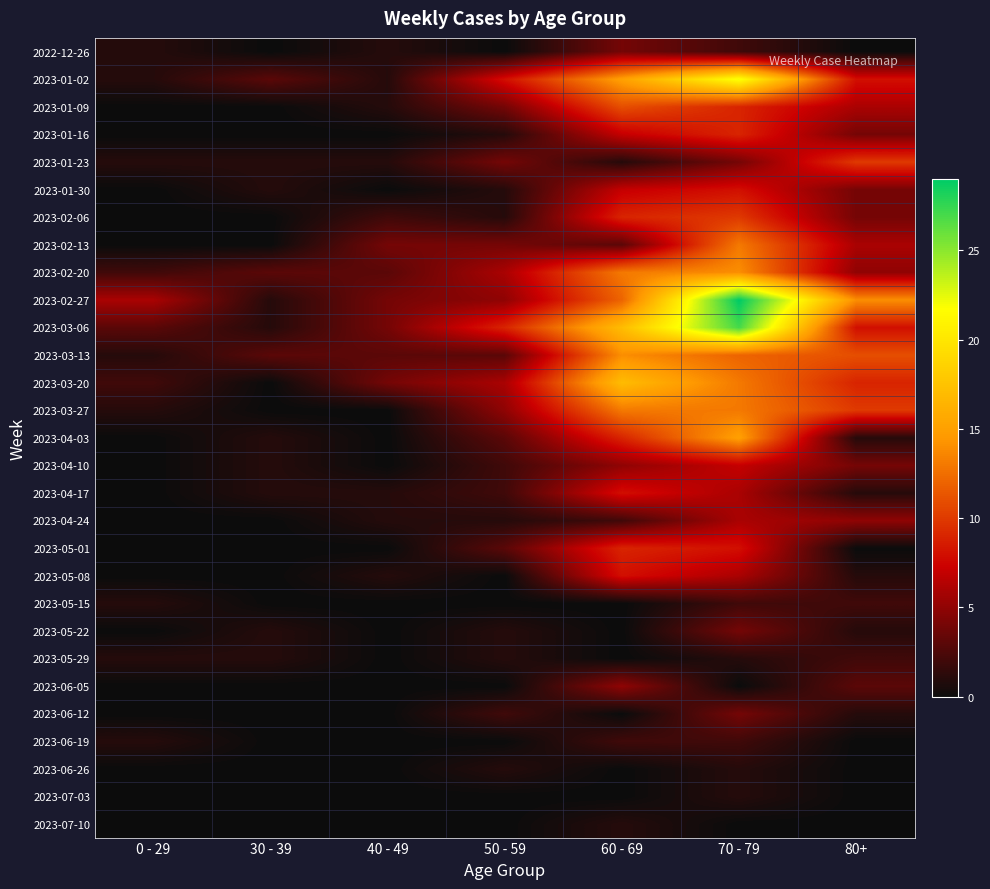

Reading right to left, transcribe all the data shown in this chart.

2022-12-26: 80+=0	70 - 79=2	60 - 69=4	50 - 59=0	40 - 49=1	30 - 39=0	0 - 29=1
2023-01-02: 80+=8	70 - 79=22	60 - 69=15	50 - 59=8	40 - 49=1	30 - 39=3	0 - 29=1
2023-01-09: 80+=6	70 - 79=9	60 - 69=11	50 - 59=4	40 - 49=1	30 - 39=0	0 - 29=0
2023-01-16: 80+=4	70 - 79=9	60 - 69=7	50 - 59=1	40 - 49=0	30 - 39=0	0 - 29=0
2023-01-23: 80+=10	70 - 79=4	60 - 69=1	50 - 59=4	40 - 49=1	30 - 39=1	0 - 29=1
2023-01-30: 80+=4	70 - 79=8	60 - 69=7	50 - 59=1	40 - 49=0	30 - 39=1	0 - 29=0
2023-02-06: 80+=4	70 - 79=10	60 - 69=9	50 - 59=1	40 - 49=2	30 - 39=0	0 - 29=0
2023-02-13: 80+=6	70 - 79=13	60 - 69=3	50 - 59=4	40 - 49=4	30 - 39=0	0 - 29=0
2023-02-20: 80+=5	70 - 79=14	60 - 69=13	50 - 59=6	40 - 49=3	30 - 39=3	0 - 29=2
2023-02-27: 80+=14	70 - 79=29	60 - 69=12	50 - 59=5	40 - 49=4	30 - 39=1	0 - 29=6
2023-03-06: 80+=8	70 - 79=27	60 - 69=17	50 - 59=9	40 - 49=4	30 - 39=1	0 - 29=3
2023-03-13: 80+=11	70 - 79=12	60 - 69=14	50 - 59=3	40 - 49=3	30 - 39=3	0 - 29=1
2023-03-20: 80+=9	70 - 79=13	60 - 69=17	50 - 59=6	40 - 49=4	30 - 39=0	0 - 29=2
2023-03-27: 80+=10	70 - 79=13	60 - 69=13	50 - 59=5	40 - 49=0	30 - 39=0	0 - 29=1
2023-04-03: 80+=1	70 - 79=15	60 - 69=9	50 - 59=3	40 - 49=0	30 - 39=1	0 - 29=0
2023-04-10: 80+=4	70 - 79=7	60 - 69=5	50 - 59=2	40 - 49=0	30 - 39=1	0 - 29=0
2023-04-17: 80+=1	70 - 79=6	60 - 69=8	50 - 59=2	40 - 49=1	30 - 39=1	0 - 29=0
2023-04-24: 80+=5	70 - 79=6	60 - 69=2	50 - 59=1	40 - 49=1	30 - 39=0	0 - 29=0
2023-05-01: 80+=0	70 - 79=8	60 - 69=9	50 - 59=3	40 - 49=0	30 - 39=0	0 - 29=0
2023-05-08: 80+=1	70 - 79=6	60 - 69=8	50 - 59=0	40 - 49=1	30 - 39=0	0 - 29=0
2023-05-15: 80+=2	70 - 79=2	60 - 69=0	50 - 59=0	40 - 49=0	30 - 39=0	0 - 29=1
2023-05-22: 80+=1	70 - 79=4	60 - 69=0	50 - 59=1	40 - 49=0	30 - 39=1	0 - 29=0
2023-05-29: 80+=2	70 - 79=1	60 - 69=0	50 - 59=1	40 - 49=0	30 - 39=1	0 - 29=1
2023-06-05: 80+=3	70 - 79=0	60 - 69=5	50 - 59=0	40 - 49=0	30 - 39=0	0 - 29=0
2023-06-12: 80+=1	70 - 79=4	60 - 69=0	50 - 59=2	40 - 49=0	30 - 39=0	0 - 29=0
2023-06-19: 80+=0	70 - 79=2	60 - 69=2	50 - 59=0	40 - 49=0	30 - 39=0	0 - 29=1
2023-06-26: 80+=0	70 - 79=1	60 - 69=0	50 - 59=1	40 - 49=0	30 - 39=0	0 - 29=0
2023-07-03: 80+=0	70 - 79=1	60 - 69=0	50 - 59=0	40 - 49=0	30 - 39=0	0 - 29=0
2023-07-10: 80+=0	70 - 79=0	60 - 69=1	50 - 59=0	40 - 49=0	30 - 39=0	0 - 29=0